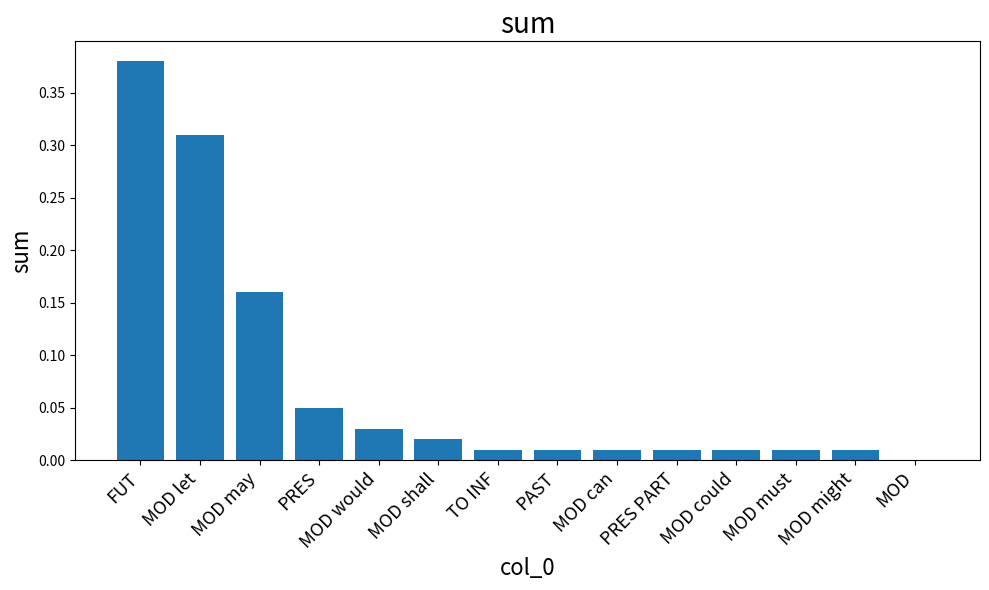

At which category does the chart reach its peak across all series?

FUT